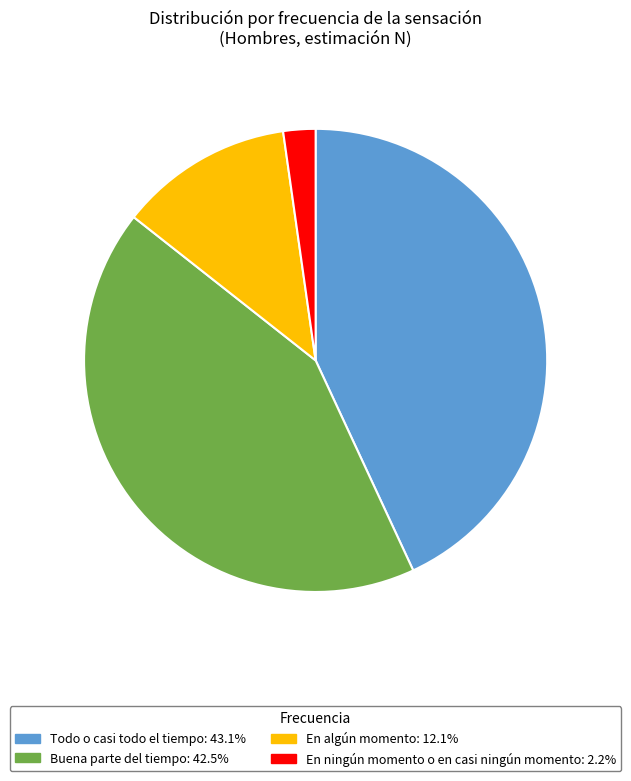

Does any single category account for the majority?

No